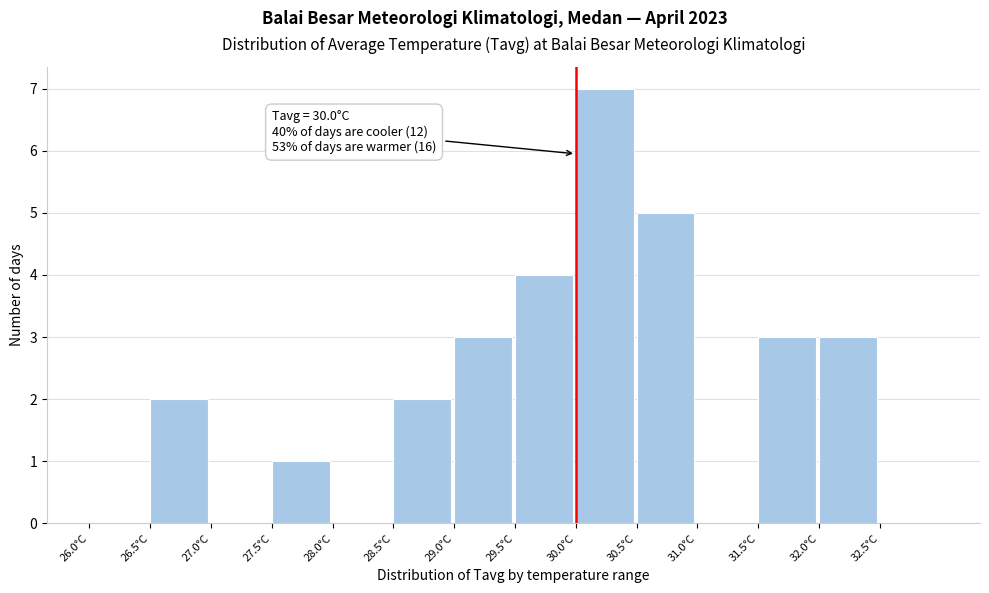

Which range on the x-axis has the tallest bar?

30.0 to 30.5